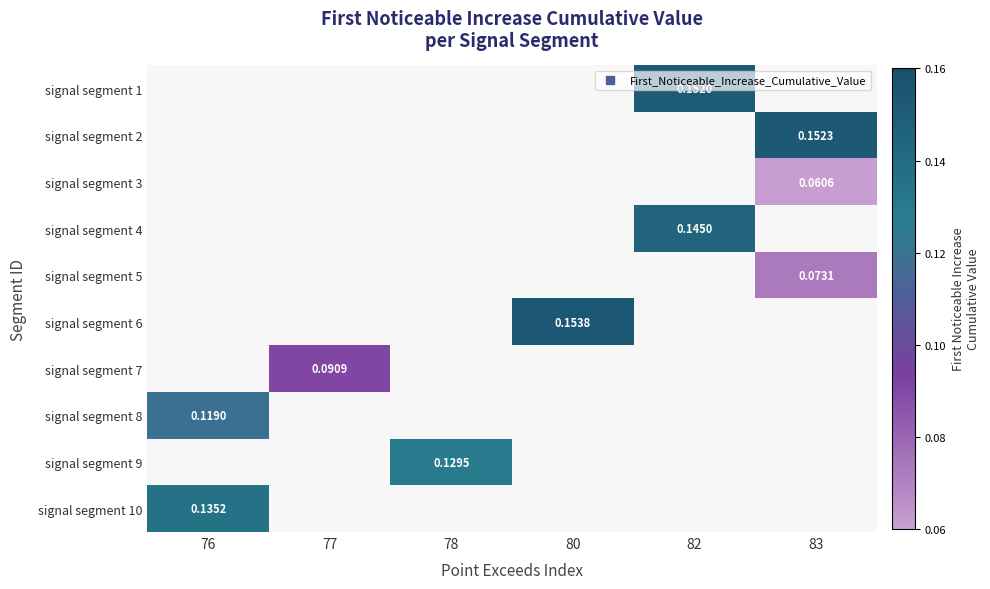

What is the maximum value for signal segment 8?

0.1